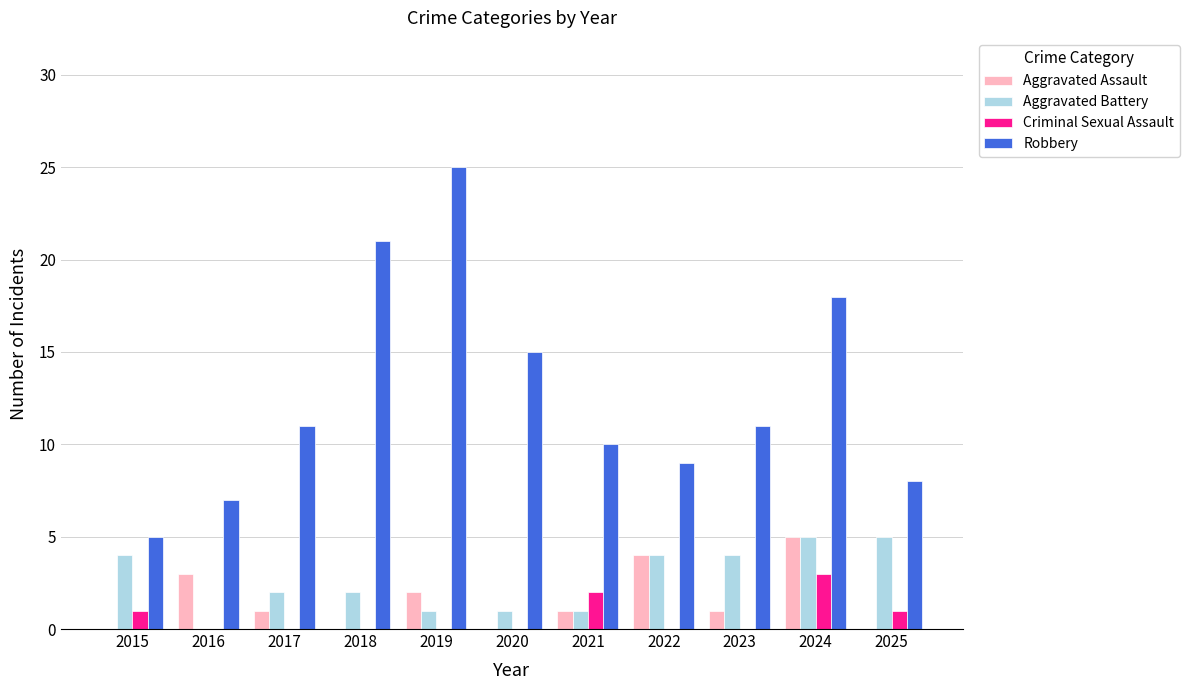

How many distinct data groups are displayed?

4